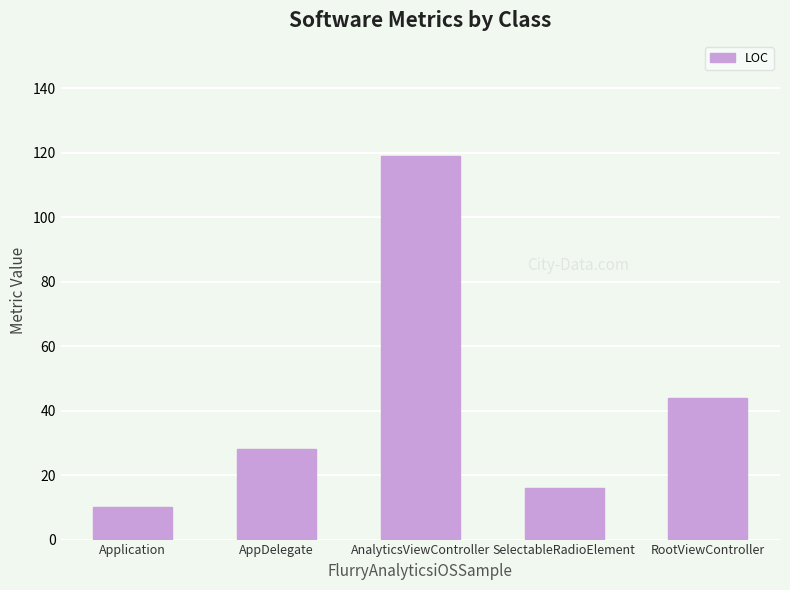

At which category does the chart reach its peak across all series?

AnalyticsViewController